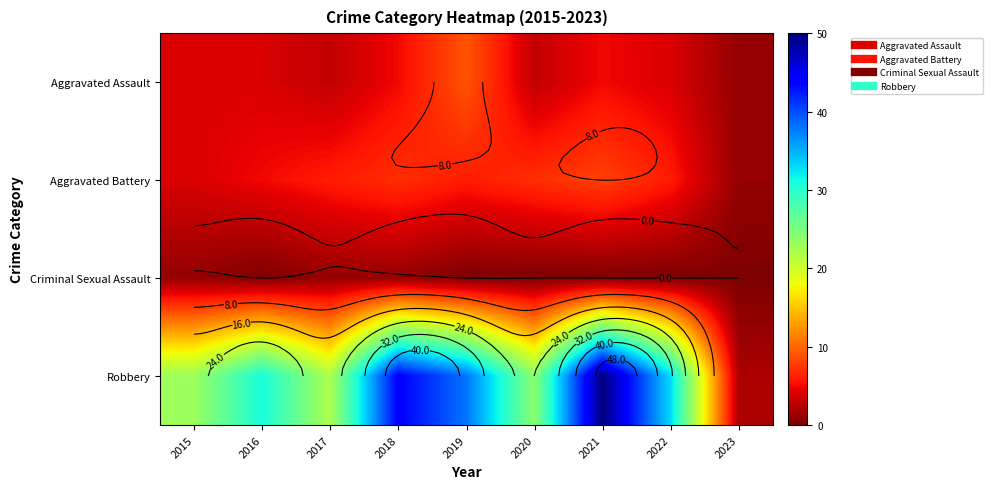

What is the maximum value for Aggravated Assault?

9